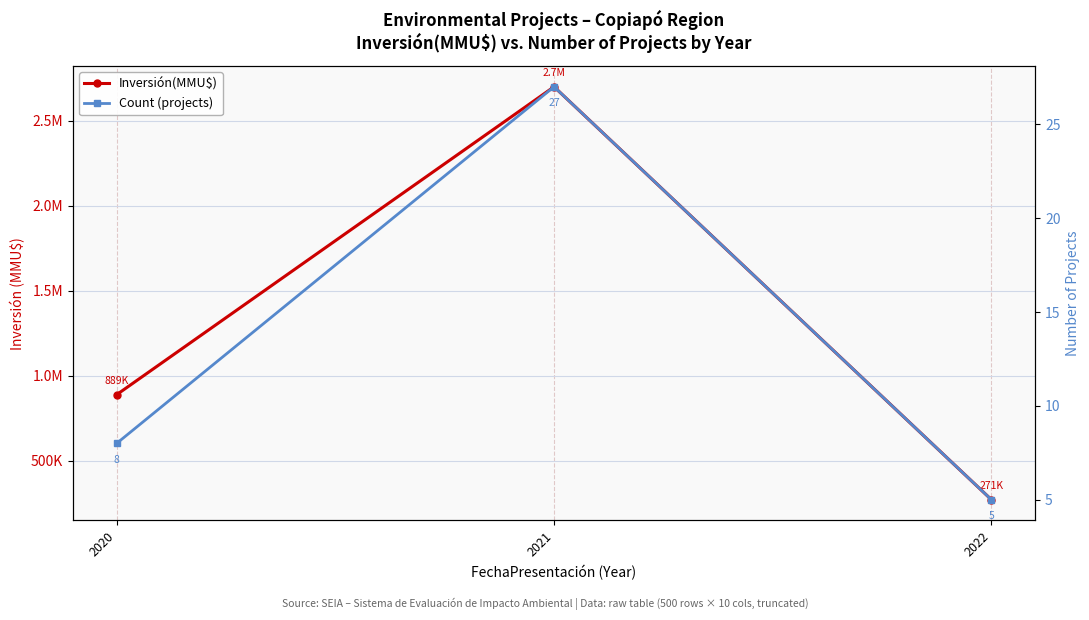

What is the difference between the maximum and minimum values in the Count (projects) series?

22